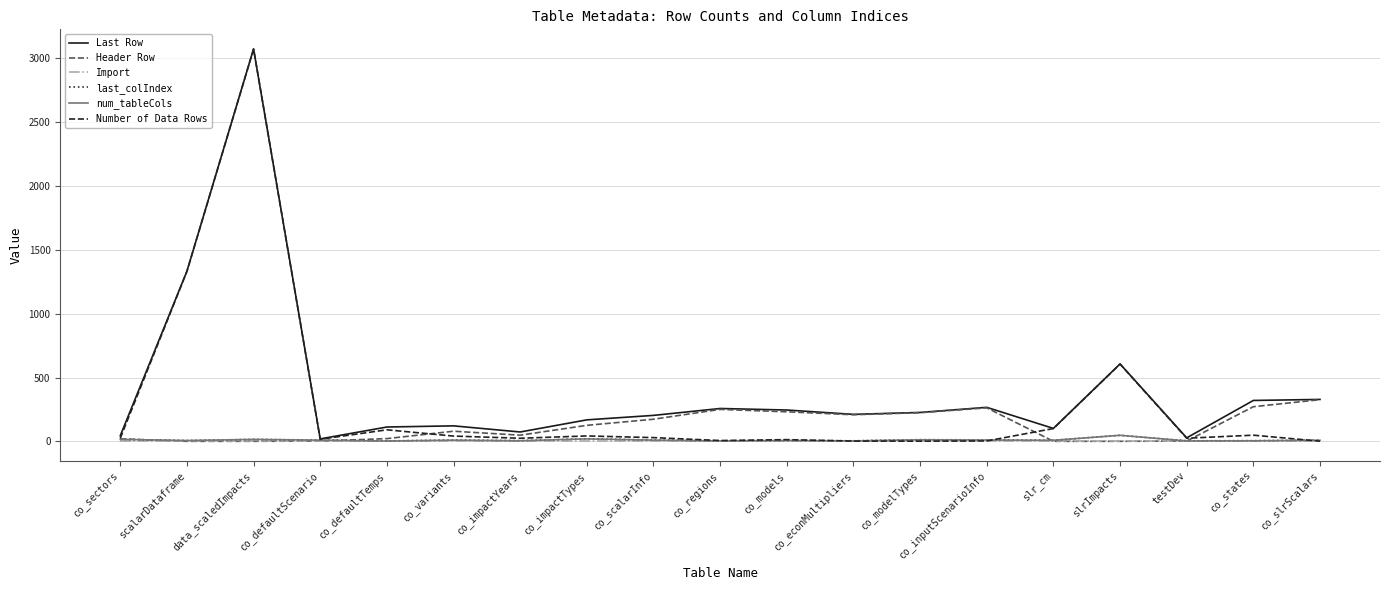

Is the value of Import at co_variants greater than the value of Number of Data Rows at data_scaledImpacts?

No